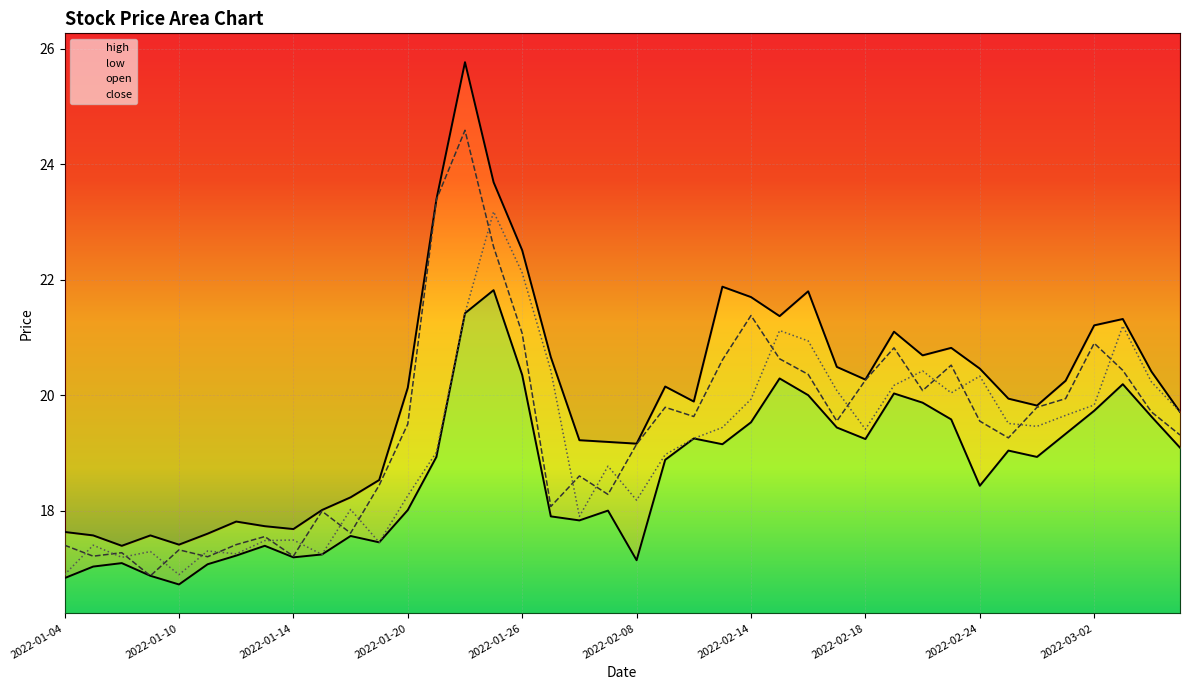

List the series in order of their overall mean, lowest first.

low, open, close, high